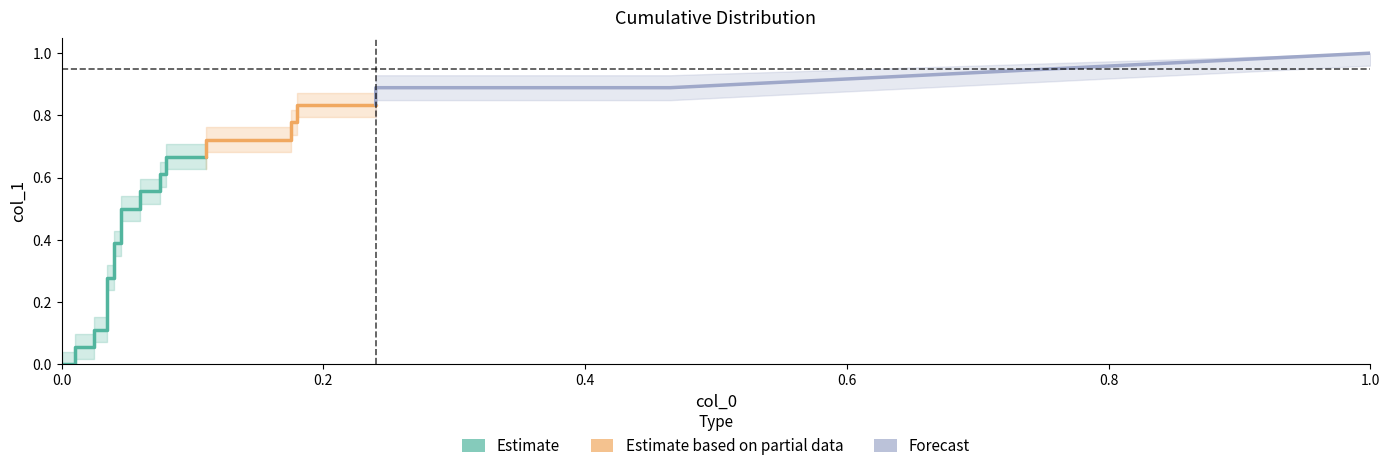

The chart shows a value of 0.4 at 1. True or false?

False